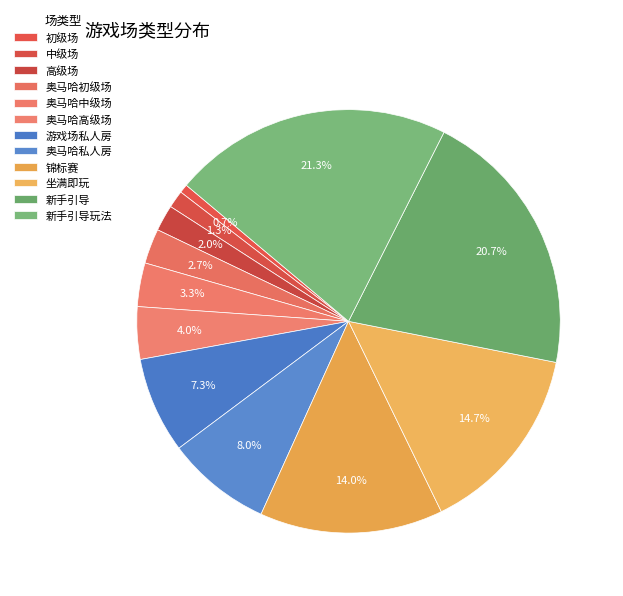

To the nearest percent, what portion does 初级场 represent?

1%